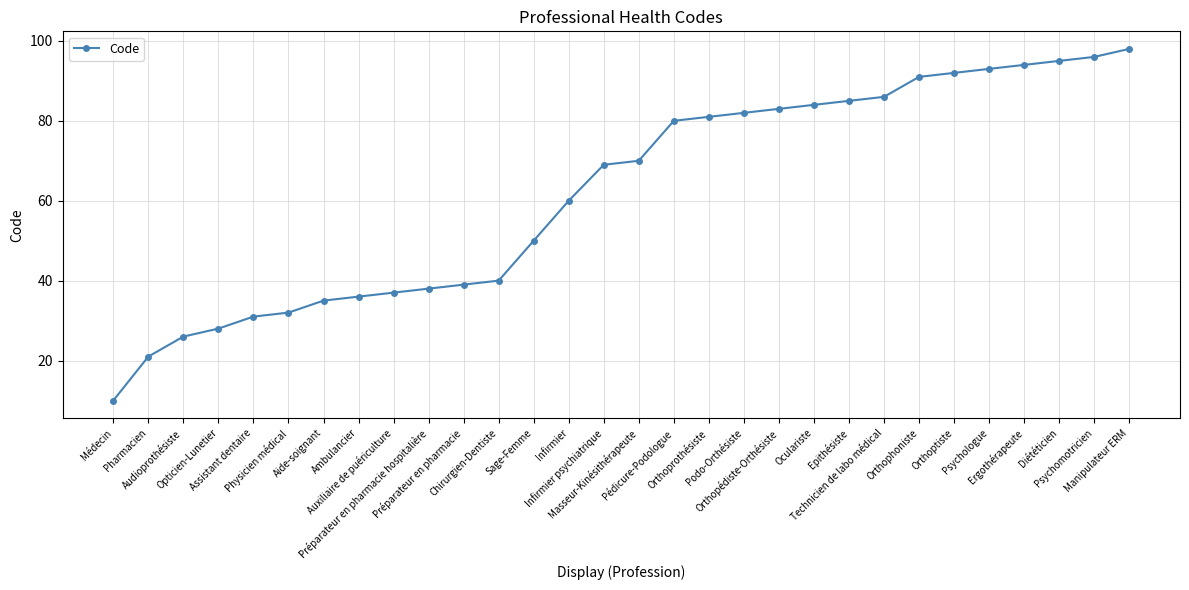

Is it true that the value at Chirurgien-Dentiste is 25?

False